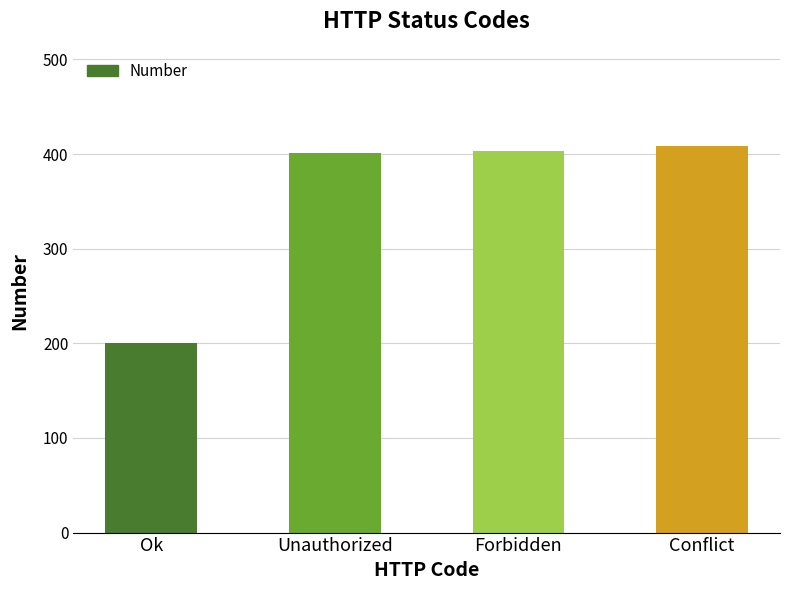

What is the label of the 1st bar from the left?

Ok